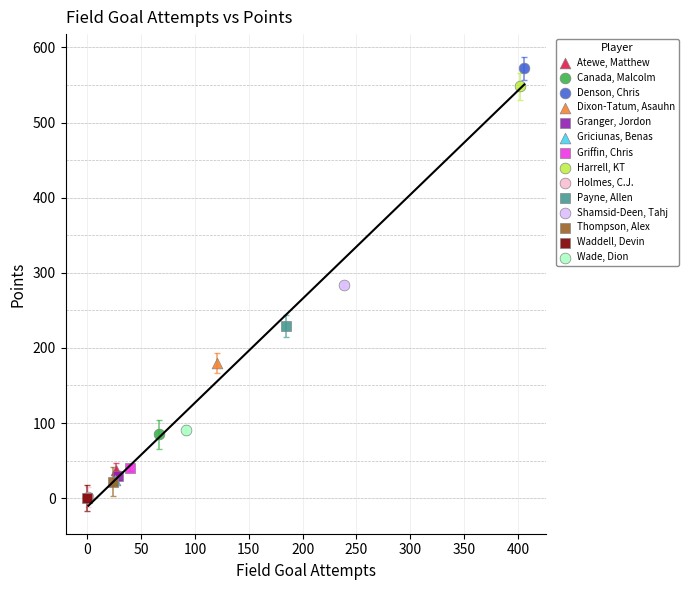

What are all the series names shown in the legend?

Atewe, Matthew, Canada, Malcolm, Denson, Chris, Dixon-Tatum, Asauhn, Granger, Jordon, Griciunas, Benas, Griffin, Chris, Harrell, KT, Holmes, C.J., Payne, Allen, Shamsid-Deen, Tahj, Thompson, Alex, Waddell, Devin, Wade, Dion